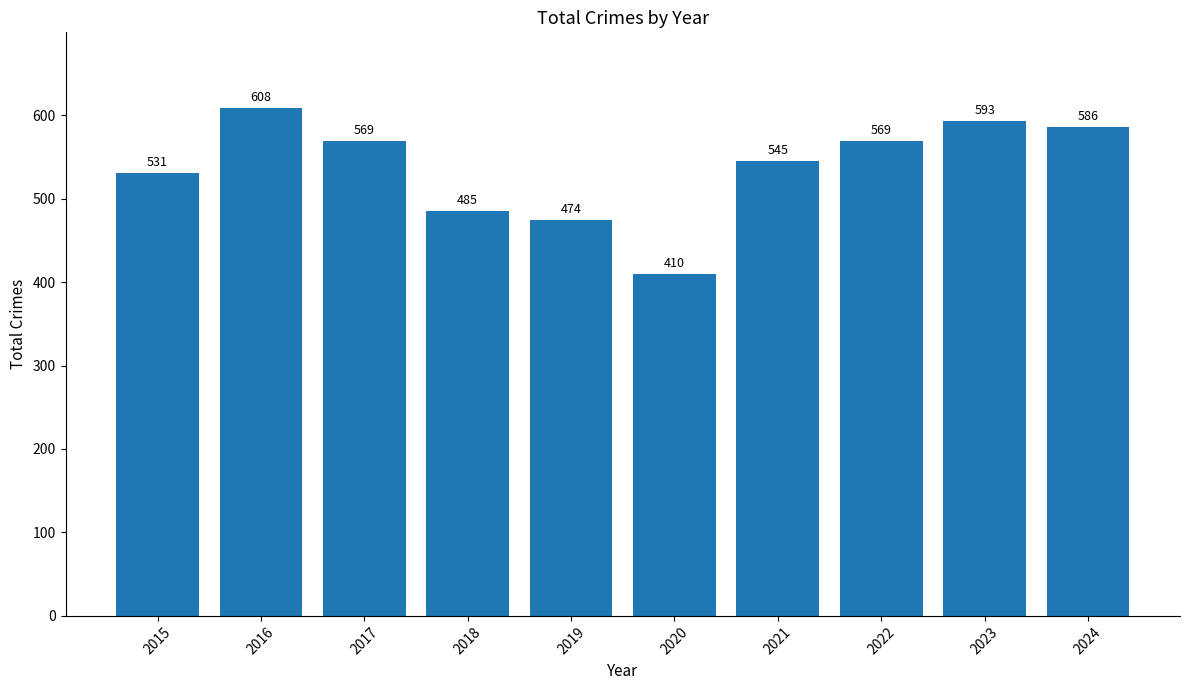

What is the value of the 9th bar from the left?

593